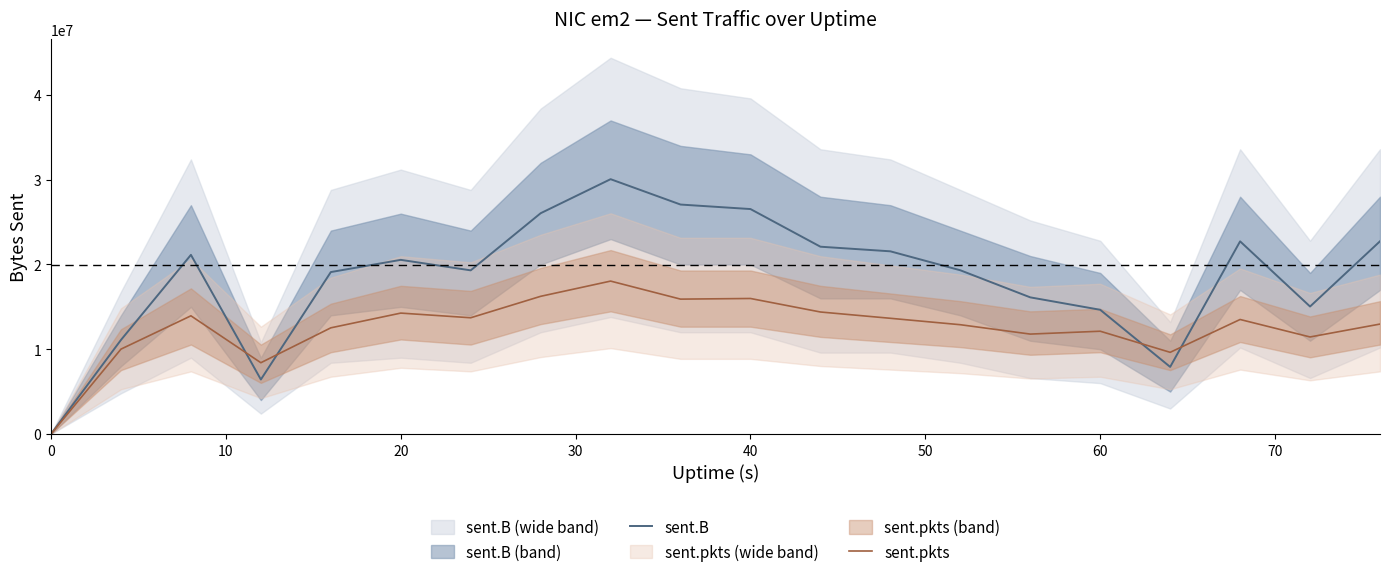

How many interior local valleys does the sent.pkts series have?

6